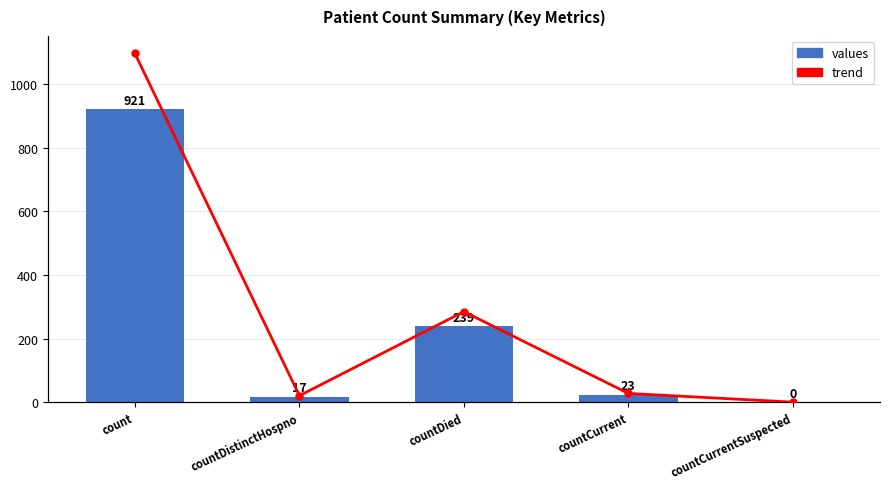

What is the difference between the values values at countDistinctHospno and count?

904